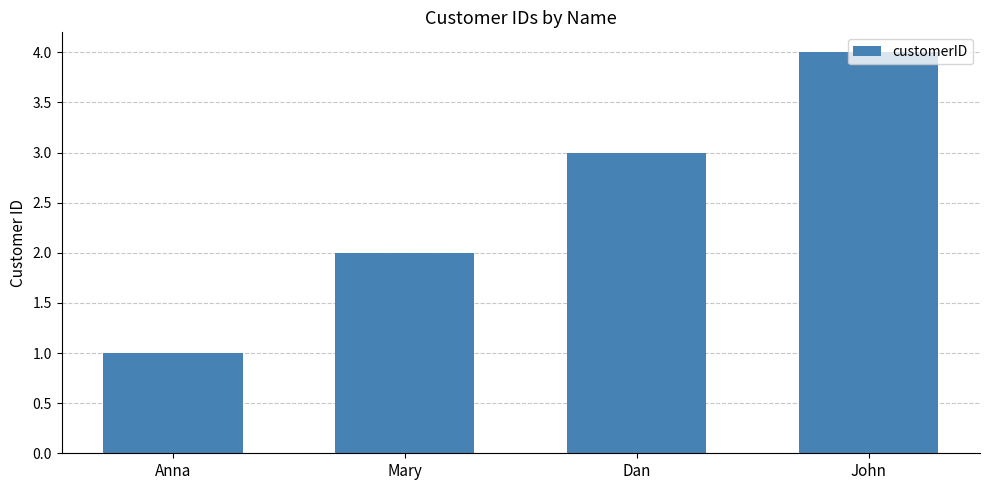

Reading right to left, extract all data points from this chart.

John=4	Dan=3	Mary=2	Anna=1